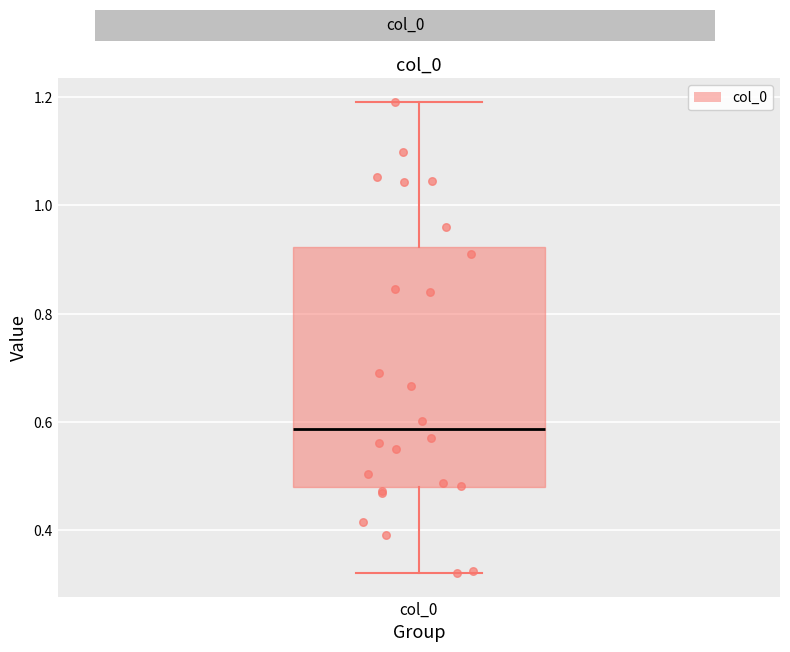

Read this box plot against the y-axis: the position of the median line, the range covered by the box, and the ends of both whiskers. The values are not printed on the chart, so give them approximately, as read against the axis.

median 0.58, box 0.48 to 0.92, whiskers 0.32 to 1.20